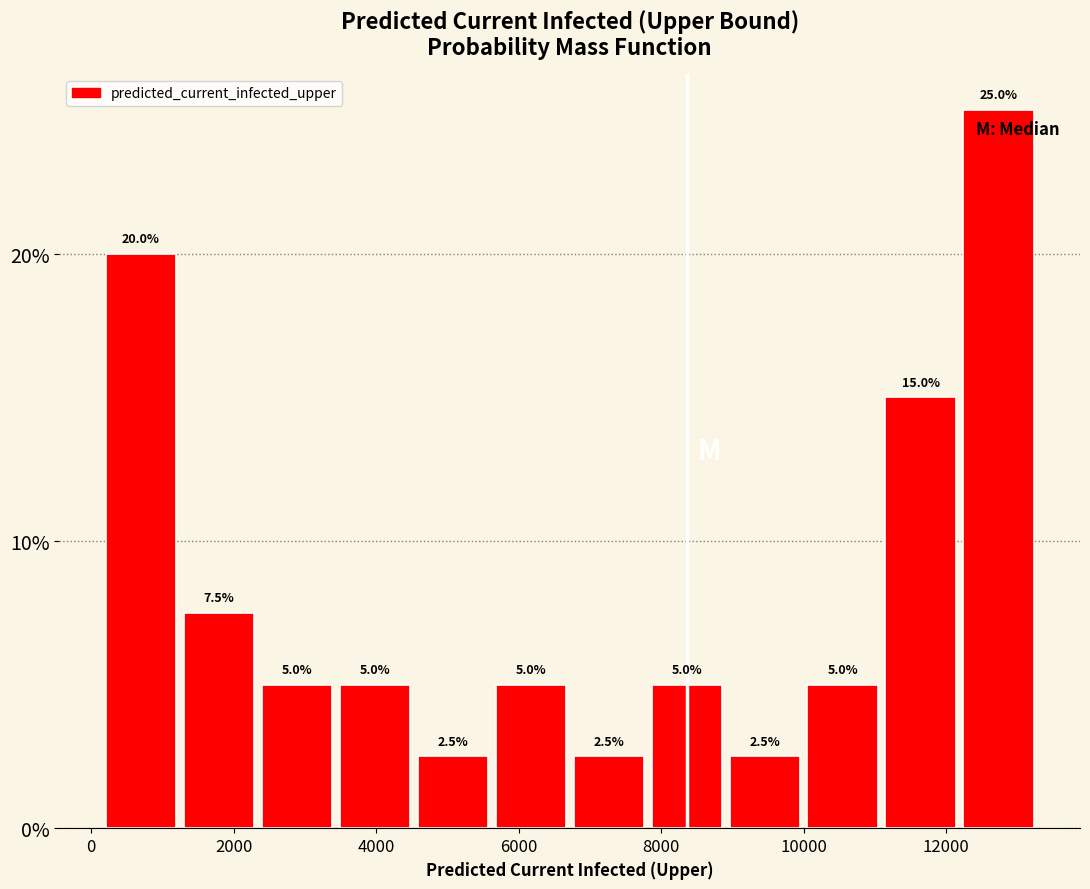

Reading left to right, list every bar in this chart as the range it spans on the x-axis followed by its height. The bar edges are not printed on the chart, so give them approximately, as read against the axis.

200 to 1200: 20.0
1200 to 2400: 7.5
2400 to 3400: 5.0
3400 to 4600: 5.0
4600 to 5600: 2.5
5600 to 6800: 5.0
6800 to 7800: 2.5
7800 to 9000: 5.0
9000 to 10000: 2.5
10000 to 11000: 5.0
11000 to 12200: 15.0
12200 to 13200: 25.0